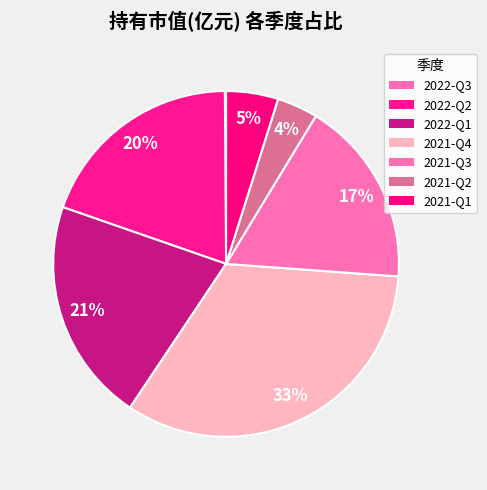

To the nearest percent, what portion does 2021-Q4 represent?

33%